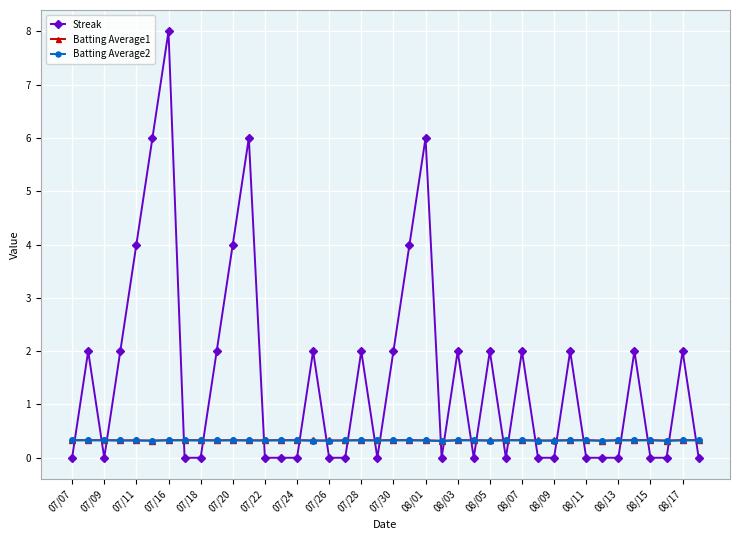

True or false: Streak and Batting Average1 intersect in this chart.

True